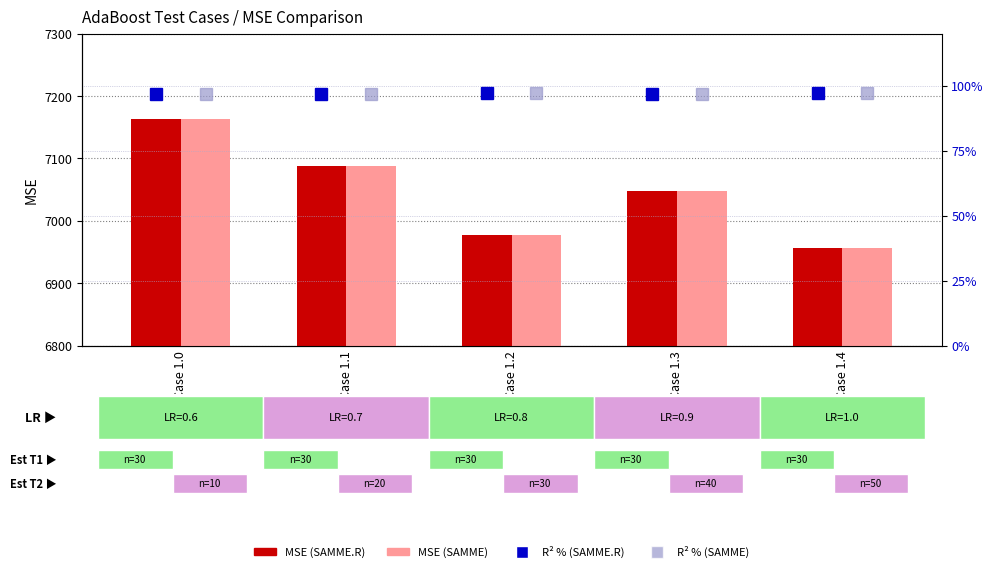

Rank the categories by R² % (SAMME) value from highest to lowest.

Case 1.2, Case 1.4, Case 1.0, Case 1.1, Case 1.3